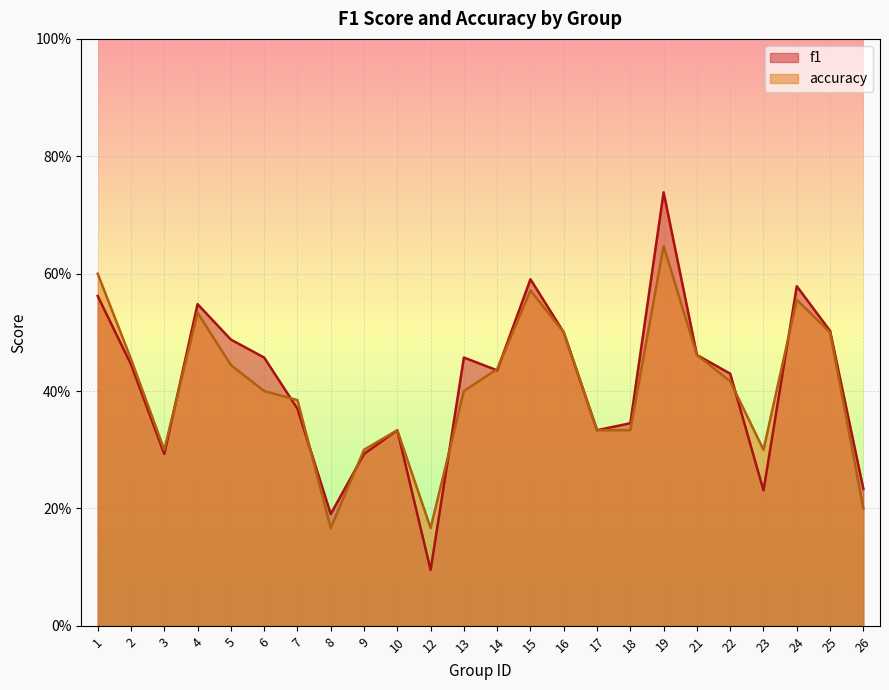

Between which two adjacent categories do accuracy and f1 first intersect?

3 and 4